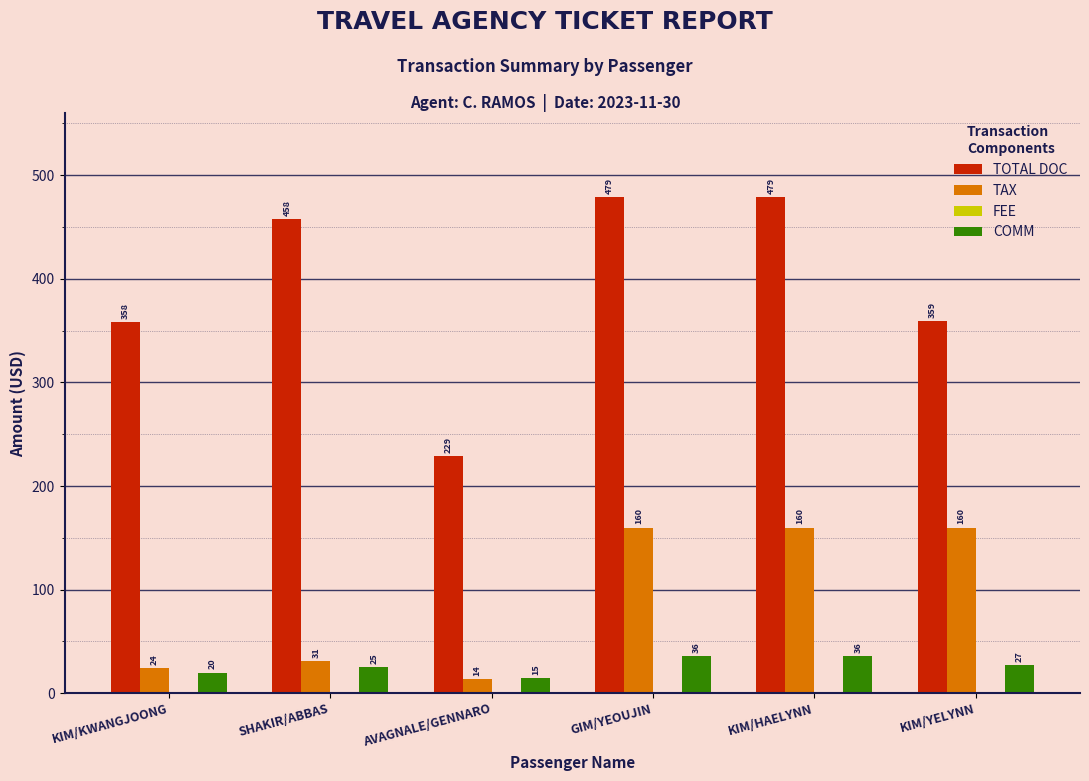

What is the total value across all series at KIM/HAELYNN?

674.9